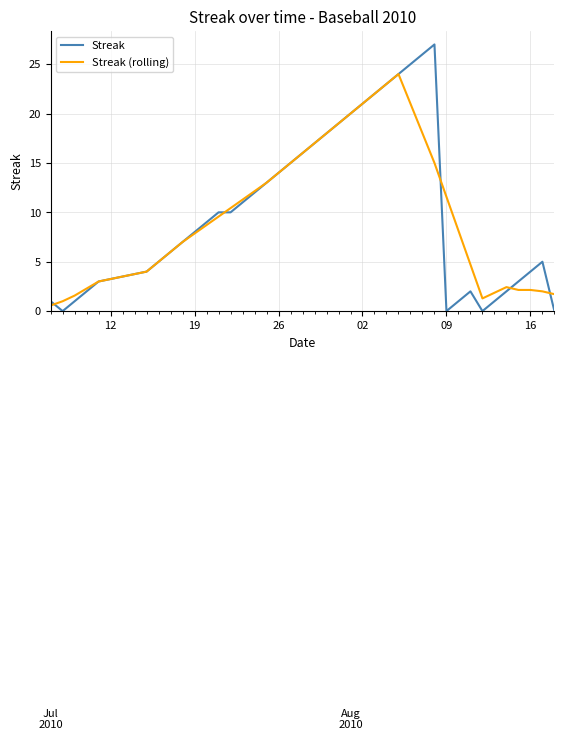

How many lines are shown in the chart?

2